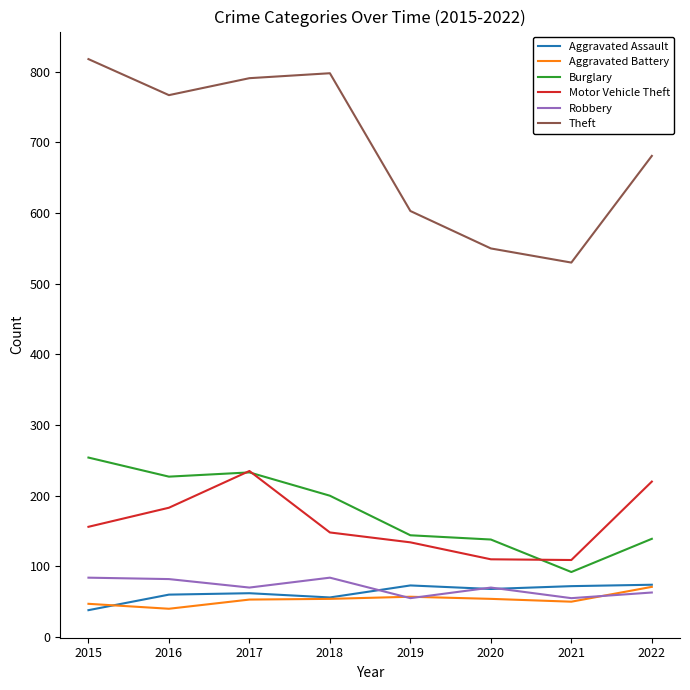

What is the difference between the Robbery values at 2016 and 2021?

27